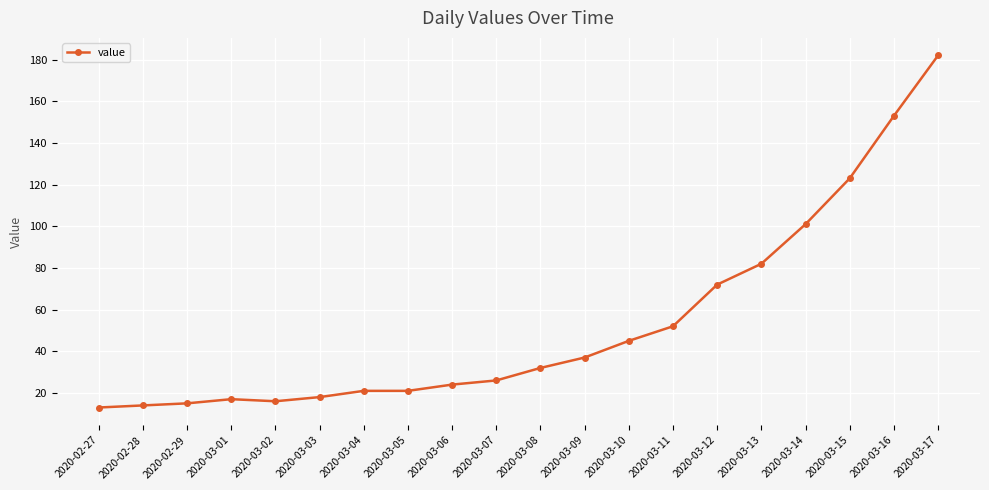

True or false: the data shows 55 at 2020-03-08.

False